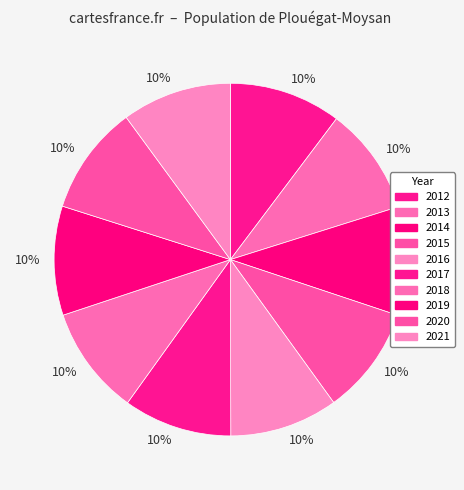

Does any single category account for the majority?

No